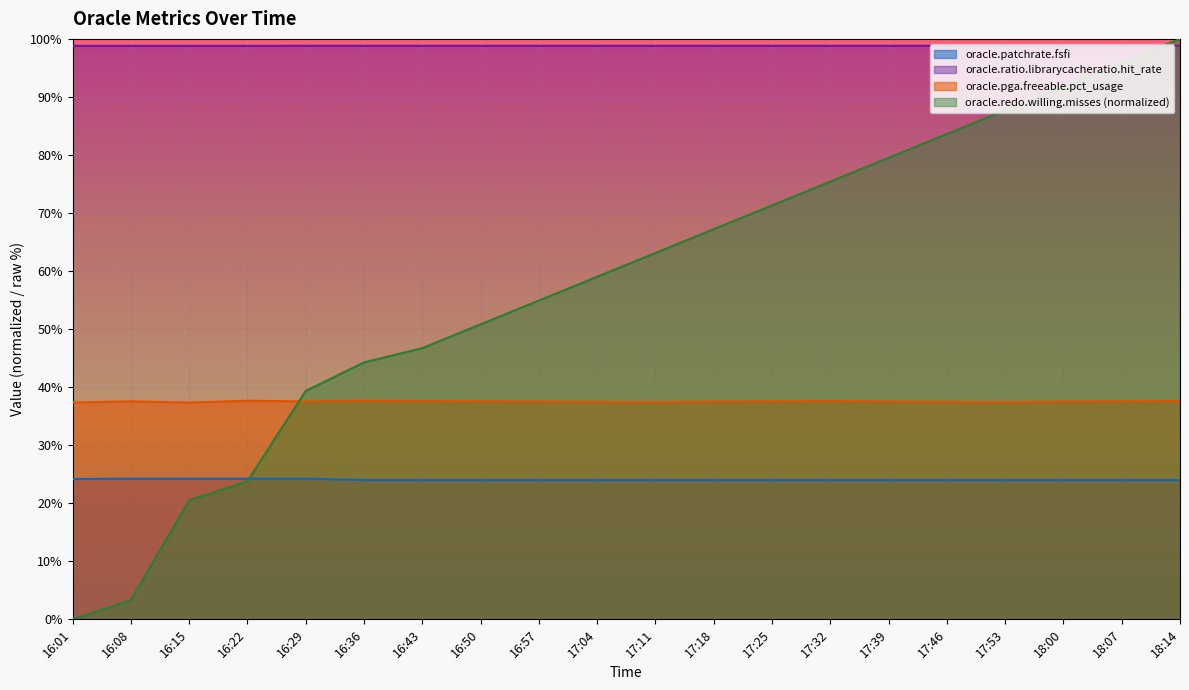

True or false: oracle.redo.willing.misses has a value of 101.7 at 17:32.

False